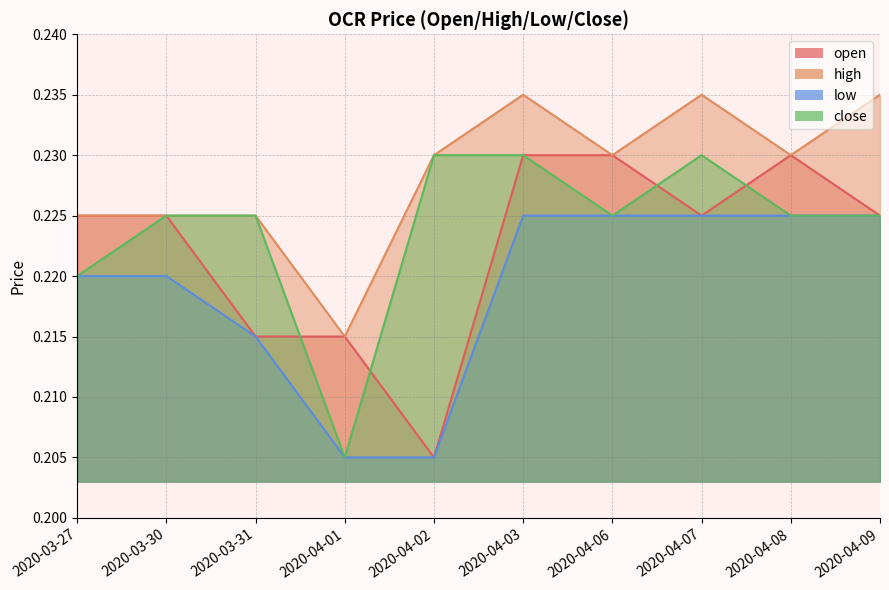

Reading left to right, transcribe all the data shown in this chart.

open: 2020-03-27=0.2	2020-03-30=0.2	2020-03-31=0.2	2020-04-01=0.2	2020-04-02=0.2	2020-04-03=0.2	2020-04-06=0.2	2020-04-07=0.2	2020-04-08=0.2	2020-04-09=0.2
high: 2020-03-27=0.2	2020-03-30=0.2	2020-03-31=0.2	2020-04-01=0.2	2020-04-02=0.2	2020-04-03=0.2	2020-04-06=0.2	2020-04-07=0.2	2020-04-08=0.2	2020-04-09=0.2
low: 2020-03-27=0.2	2020-03-30=0.2	2020-03-31=0.2	2020-04-01=0.2	2020-04-02=0.2	2020-04-03=0.2	2020-04-06=0.2	2020-04-07=0.2	2020-04-08=0.2	2020-04-09=0.2
close: 2020-03-27=0.2	2020-03-30=0.2	2020-03-31=0.2	2020-04-01=0.2	2020-04-02=0.2	2020-04-03=0.2	2020-04-06=0.2	2020-04-07=0.2	2020-04-08=0.2	2020-04-09=0.2